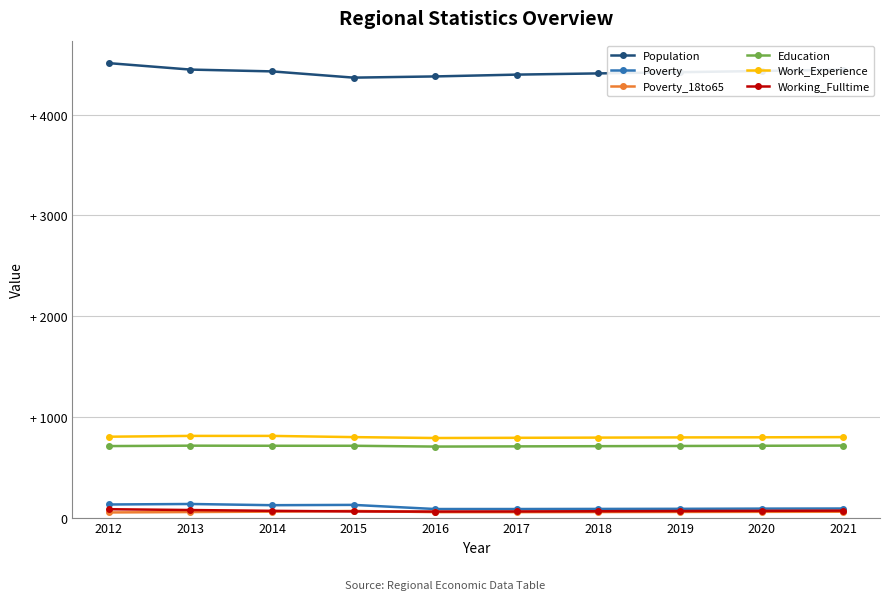

What are all the series names shown in the legend?

Population, Poverty, Poverty_18to65, Education, Work_Experience, Working_Fulltime